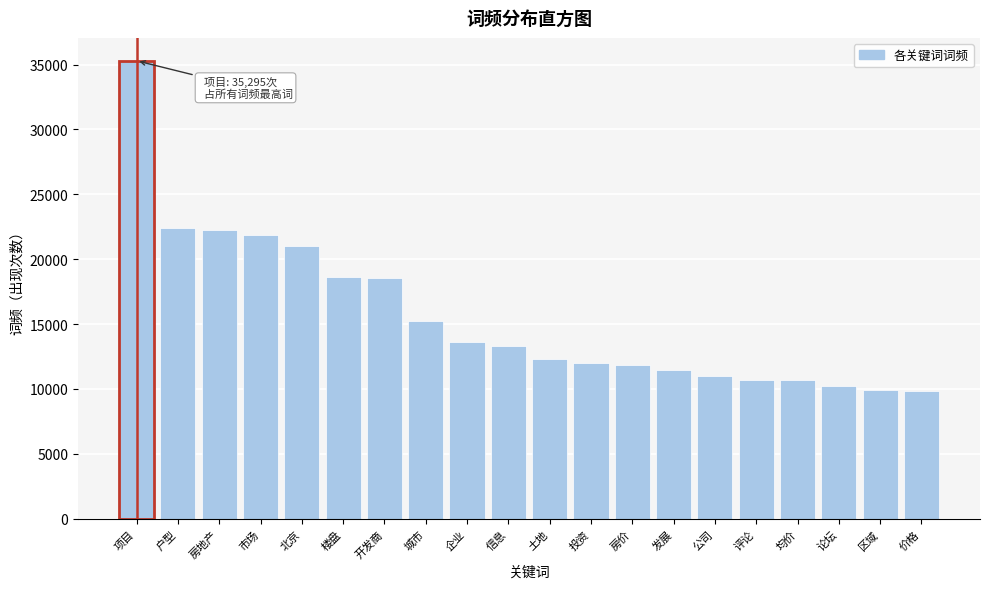

What is the difference between the values at 评论 and 开发商?

7899